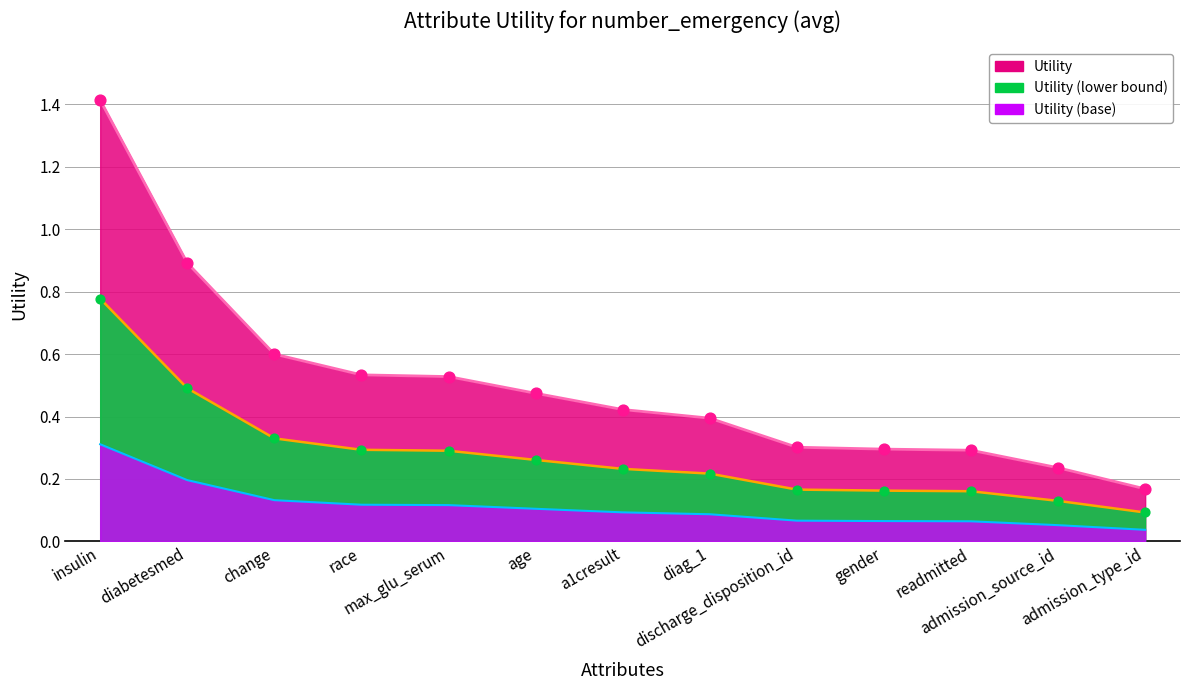

Between diabetesmed and a1cresult, which is larger?

diabetesmed